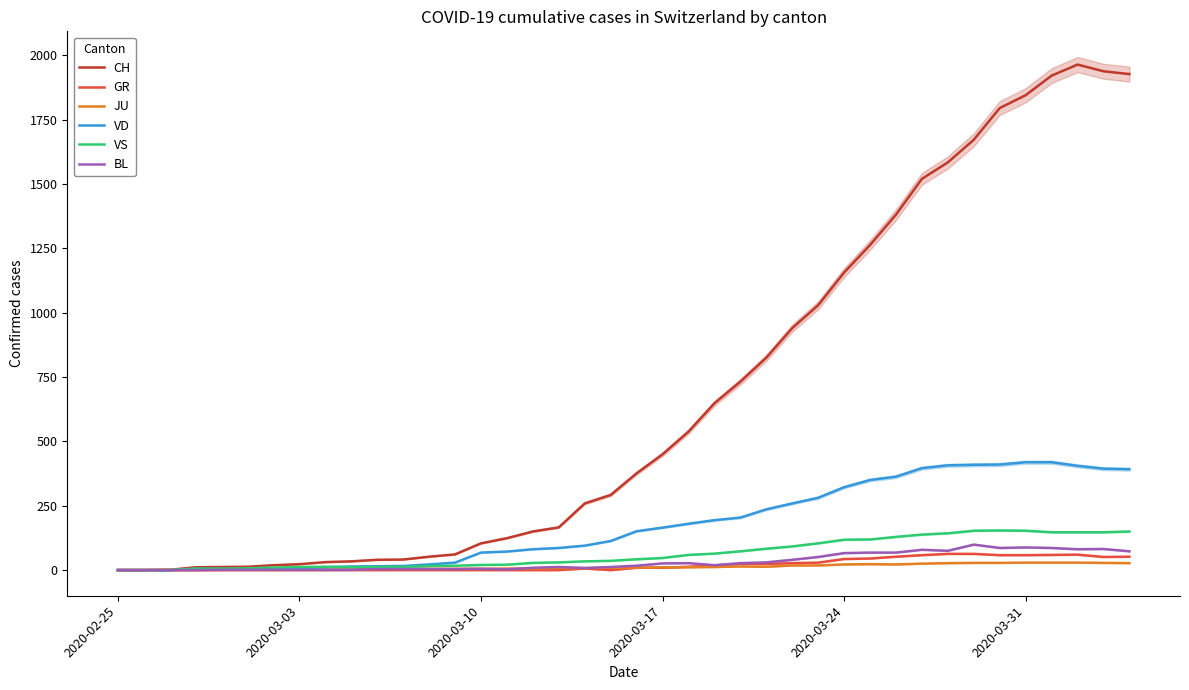

True or false: VS and CH cross at least once.

False